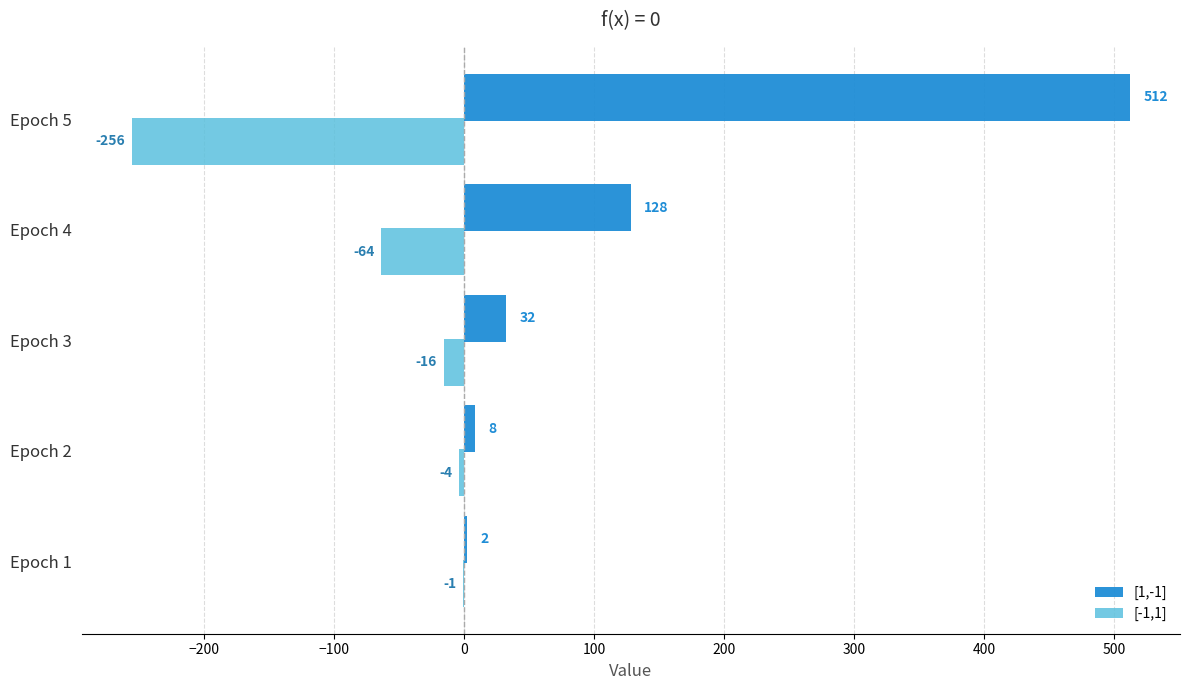

What is the sum of the [-1,1] values at Epoch 1 and Epoch 2?

-5